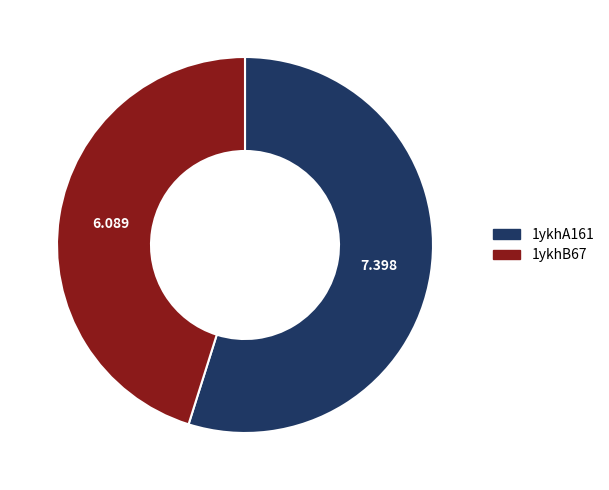

How many slices are in this pie chart?

2